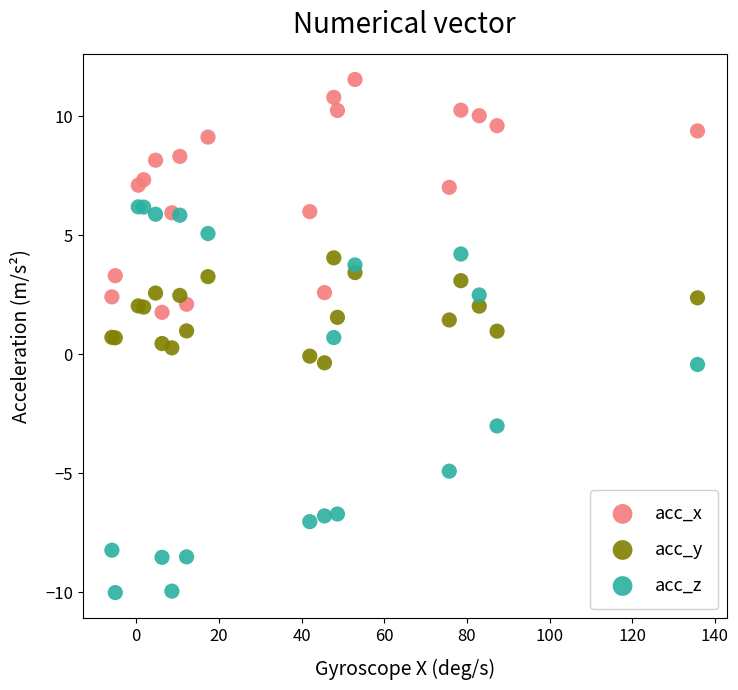

Which series has the largest Y range (max minus min)?

acc_z